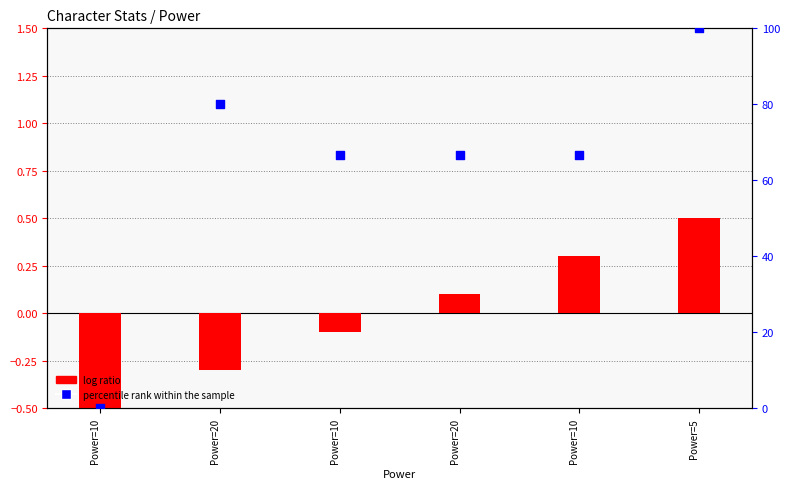

Between Power=10 and Power=20, which is larger?

Power=20